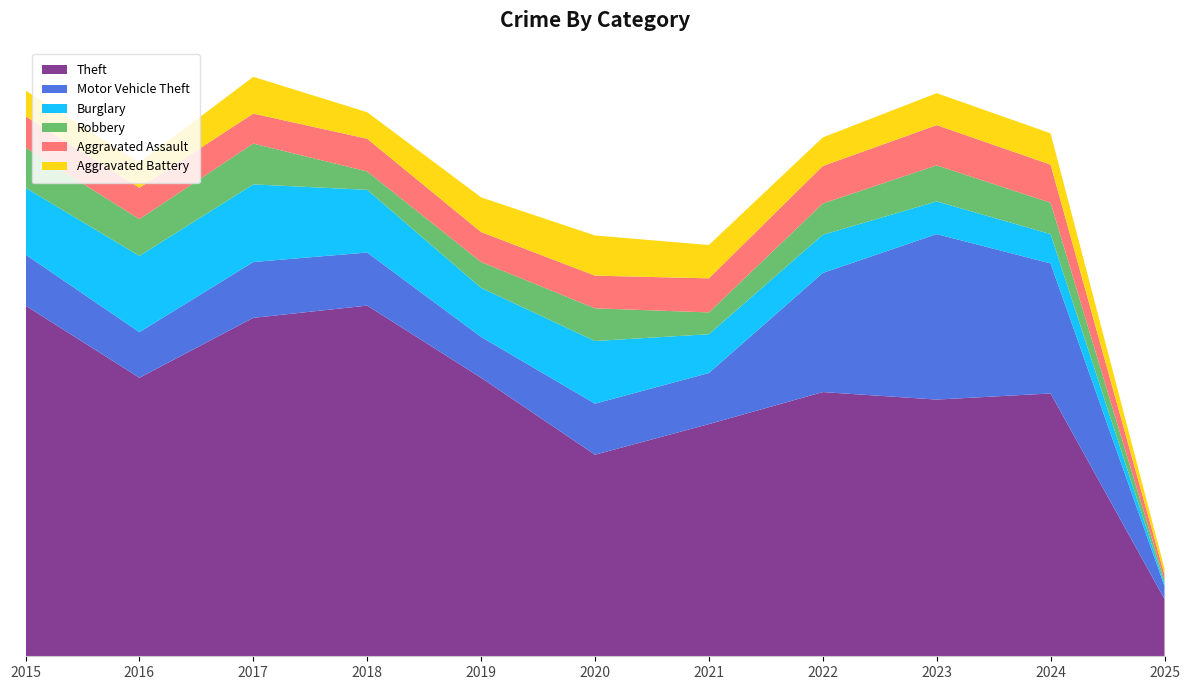

Count the number of categories in the chart.

11